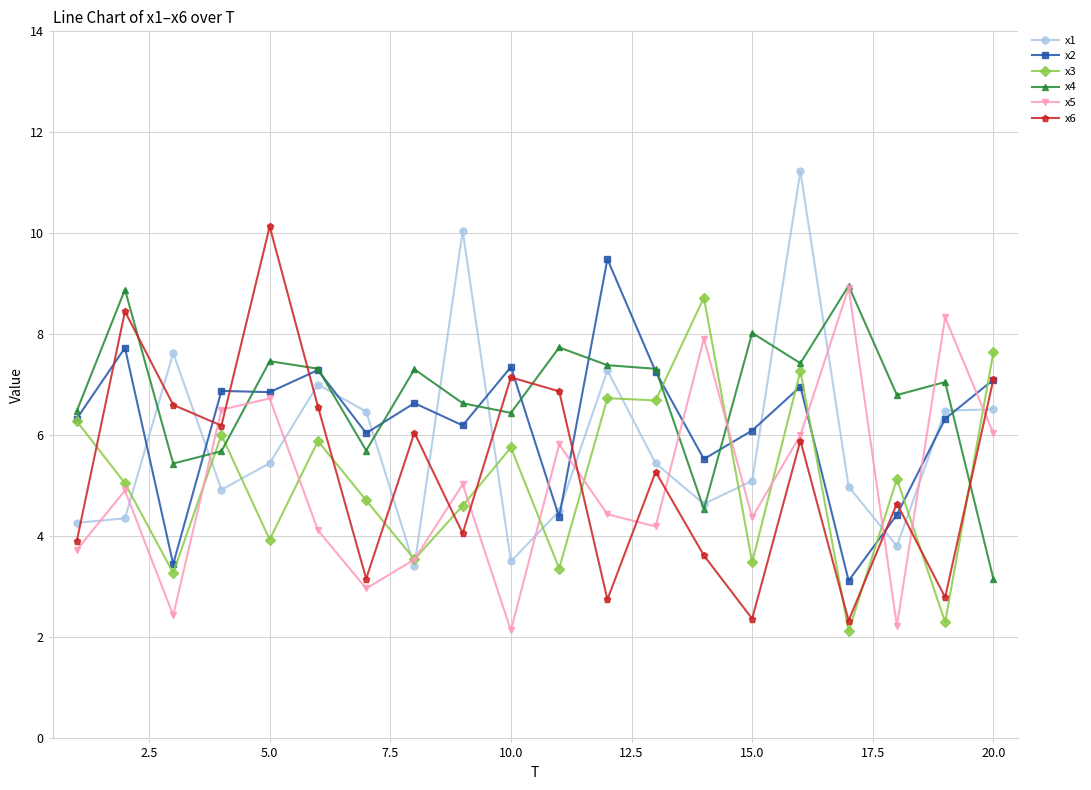

What is the smallest value displayed?

2.1